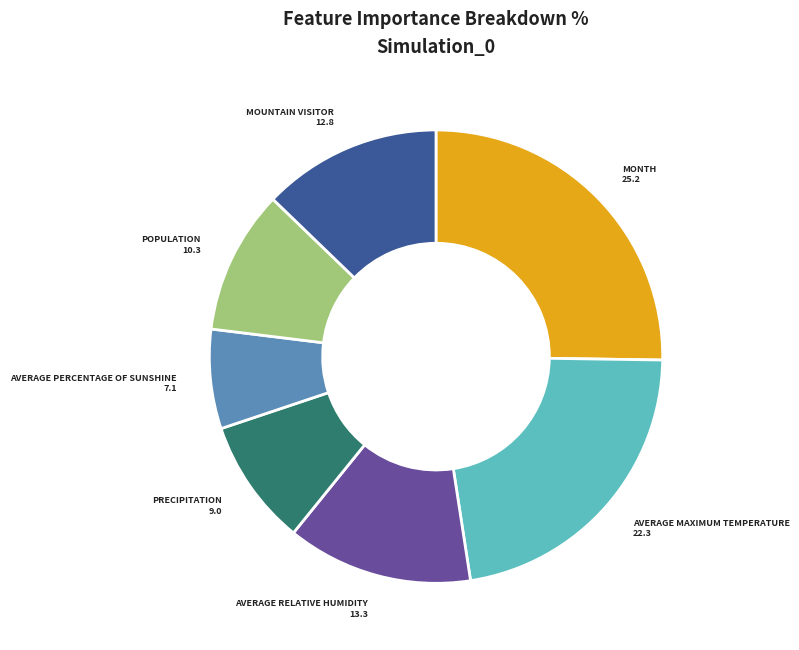

Does any single category account for the majority?

No